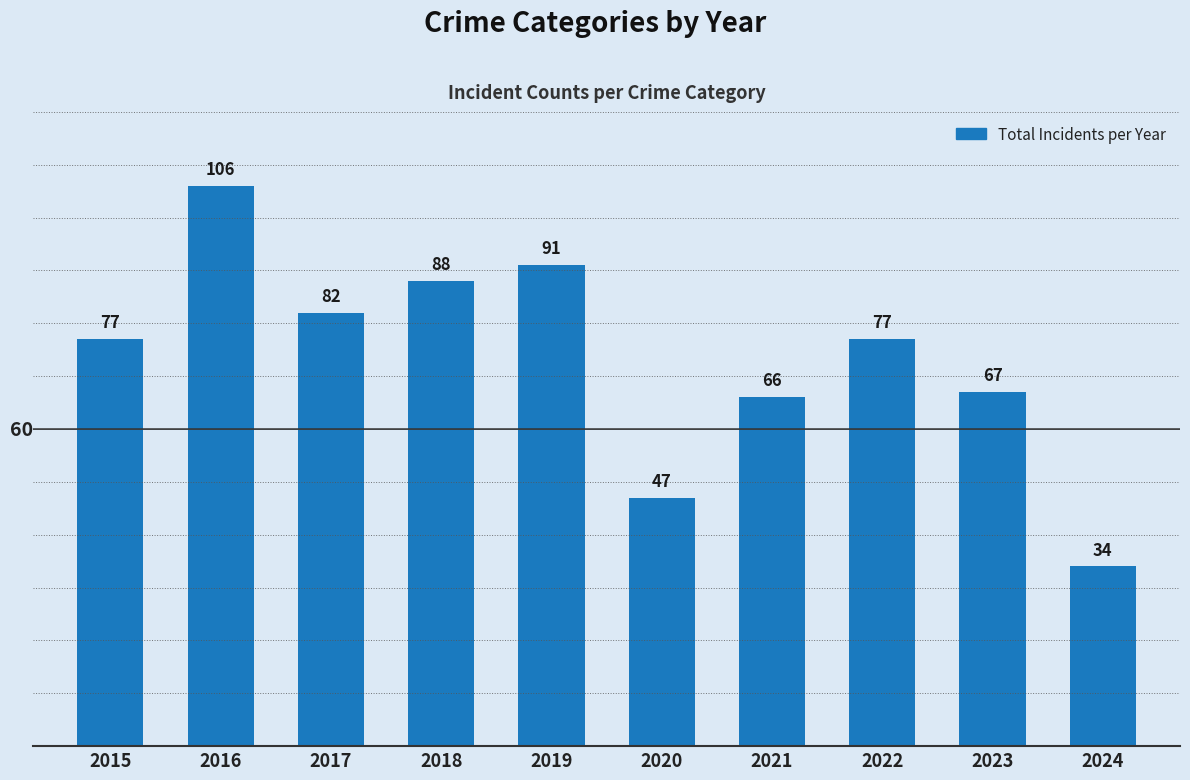

Which has a higher value, 2018 or 2017?

2018